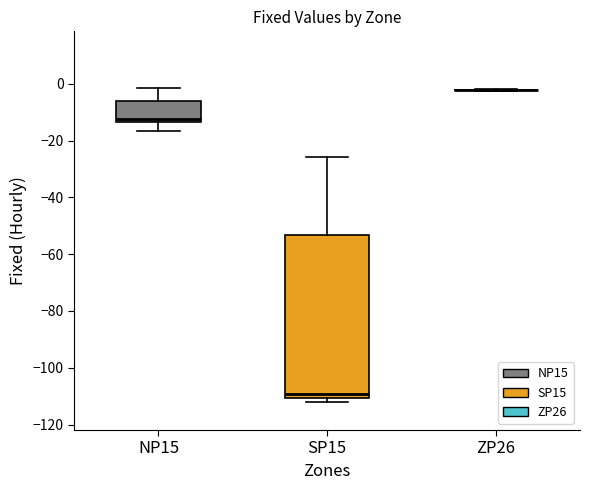

Reading left to right, transcribe this box plot: for each box, give where its median line is, the range the box spans, and where its two whiskers end, as read against the y-axis. The values are not printed on the chart, so give them approximately, as read against the axis.

NP15: median -12, box -14 to -6, whiskers -16 to -2
SP15: median -110 (just above the box's lower edge), box -110 to -54, whiskers -112 to -26
ZP26: box collapsed to a line at -2, whiskers -2 to -2